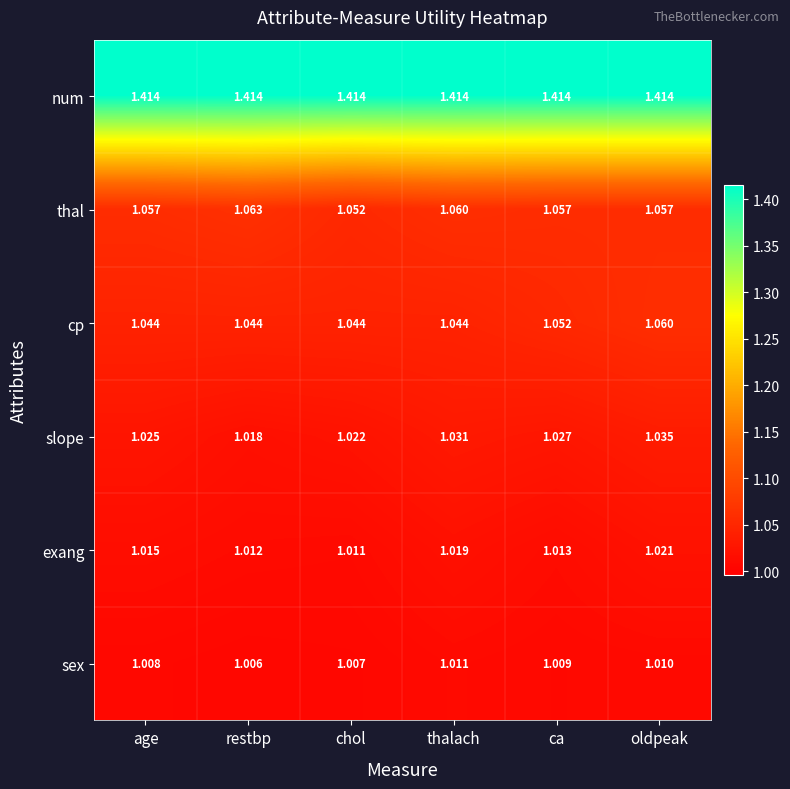

At which category is the sum across all series the highest?

oldpeak